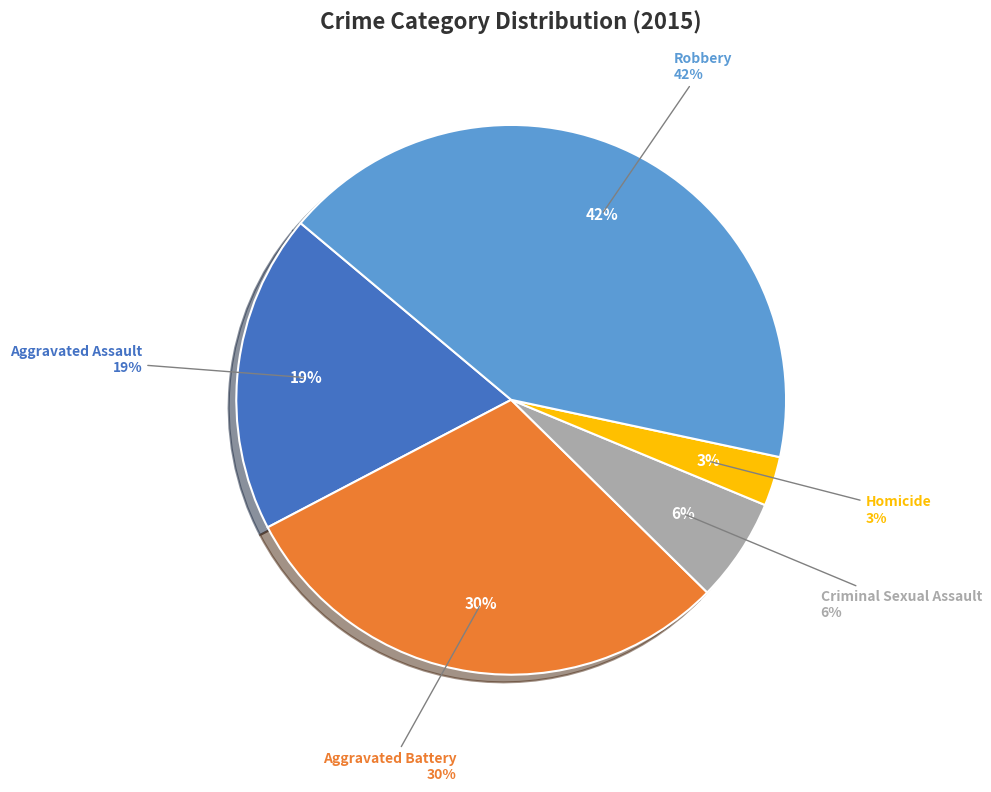

Between Aggravated Battery and Aggravated Assault, which is larger?

Aggravated Battery